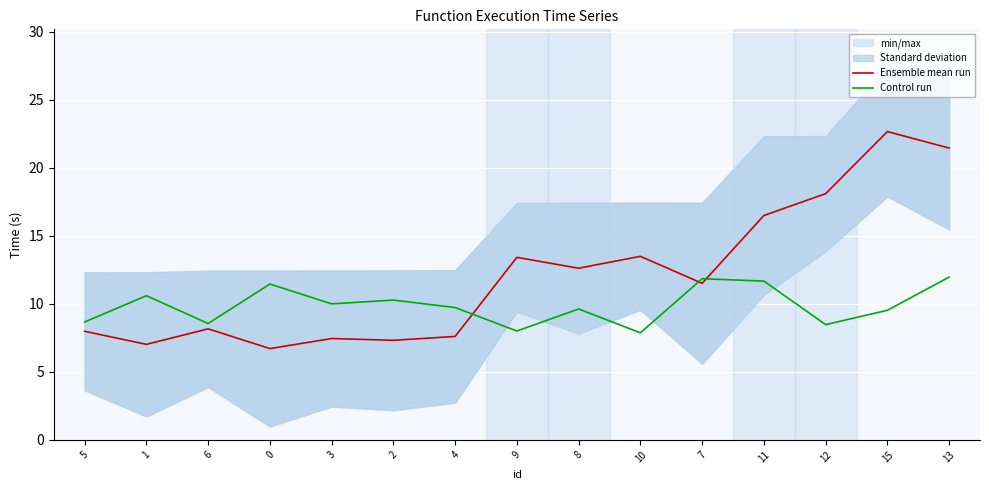

Is the value of Ensemble mean run at 15 greater than the value of Control run at 4?

Yes